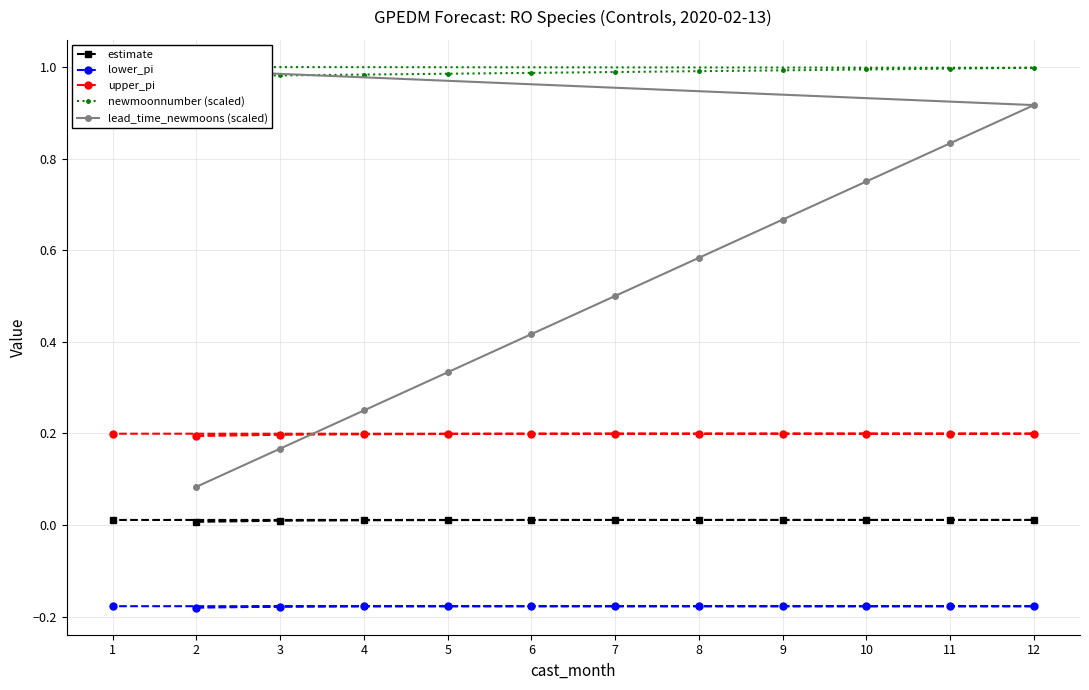

The value of lower_pi at 1 is -0.1. True or false?

False